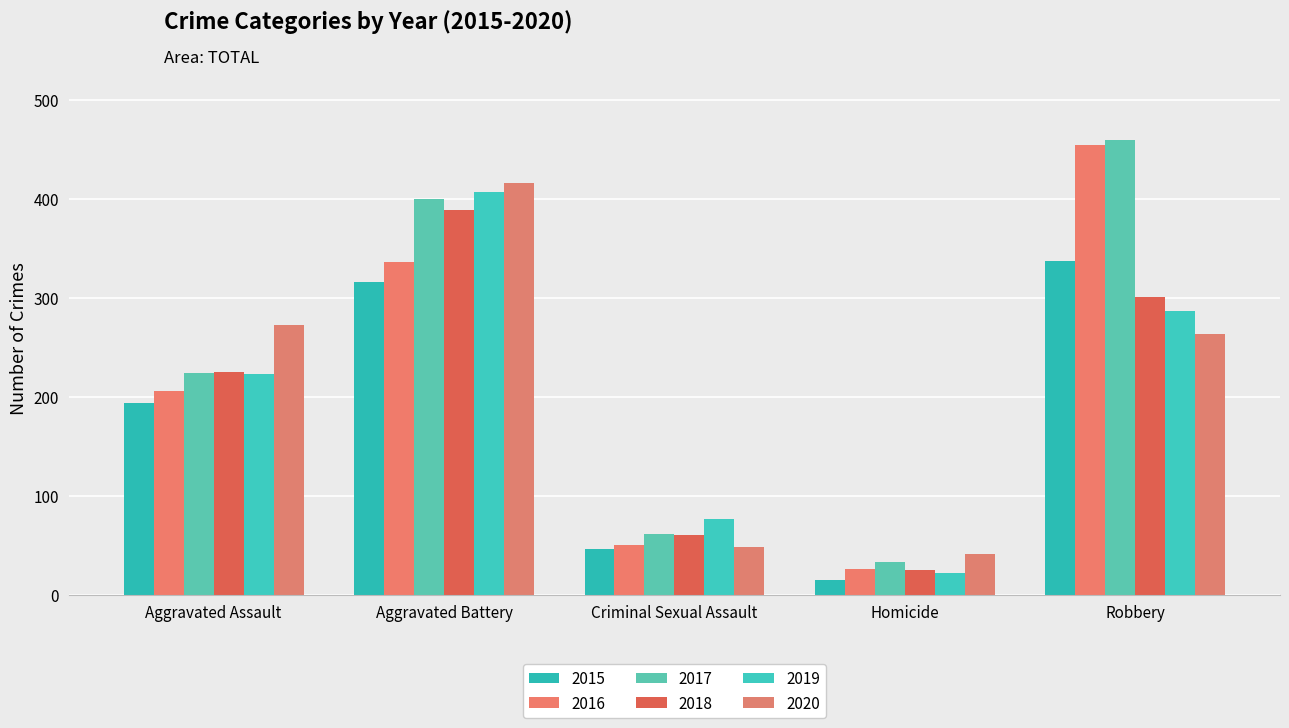

Which label corresponds to the largest value in the chart?

Robbery